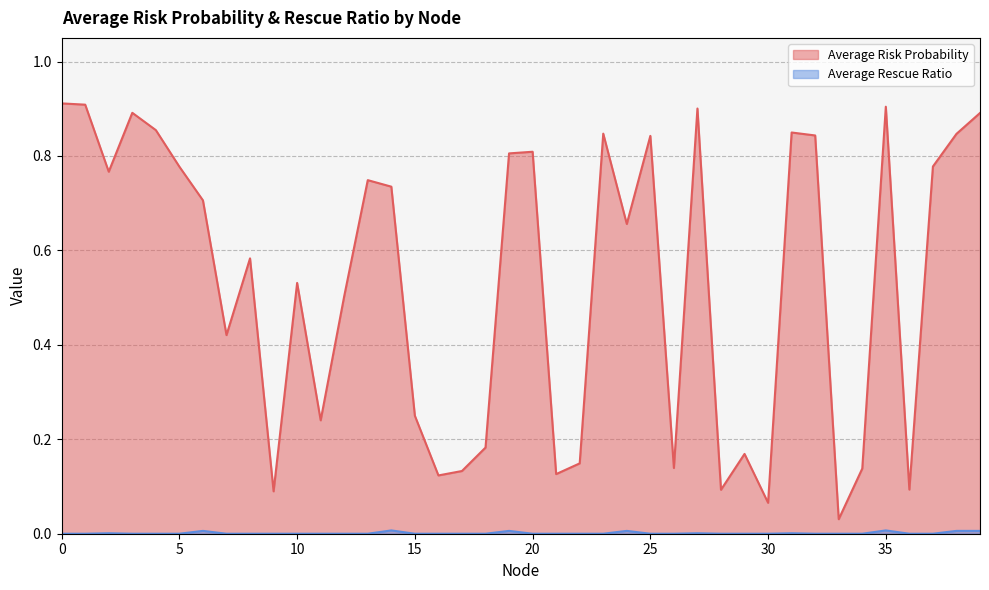

Which has a higher value, 38 or 6?

38